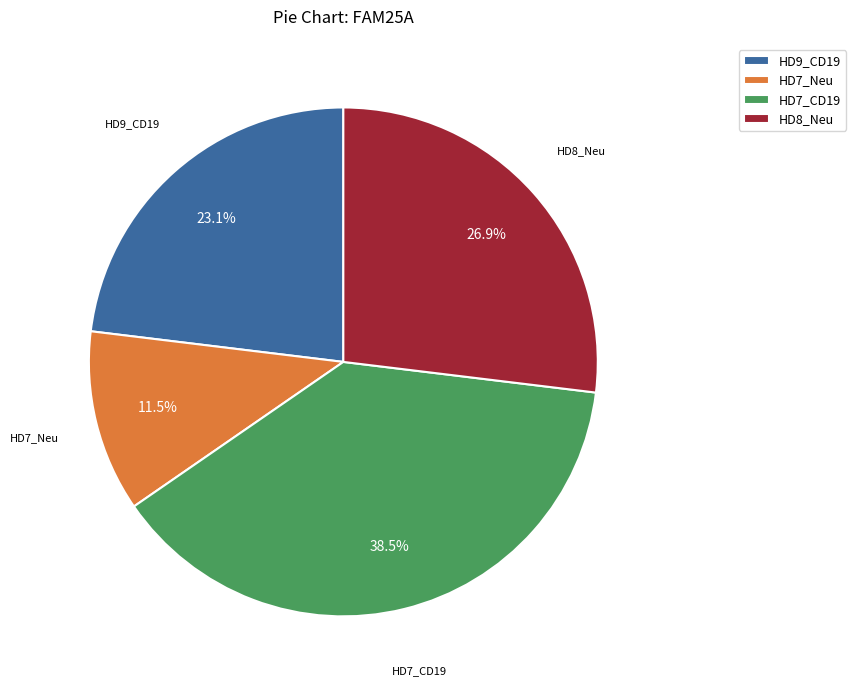

What is the smallest slice in the pie chart?

HD7_Neu